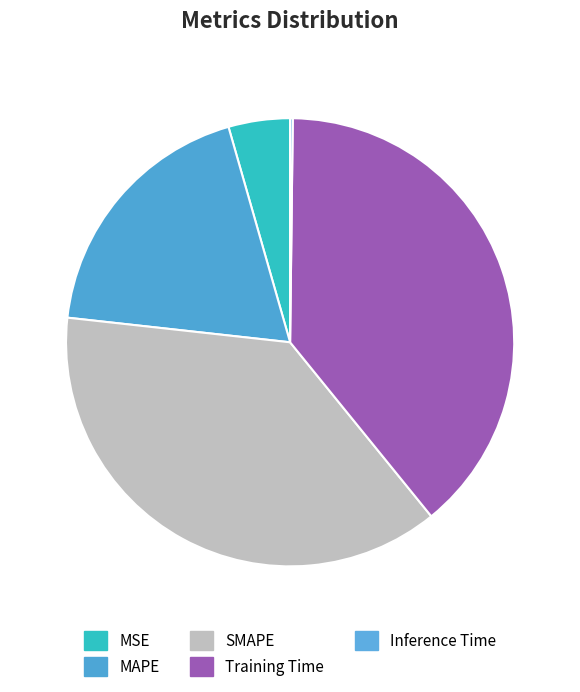

To the nearest percent, what percentage of the pie is Training Time?

39%